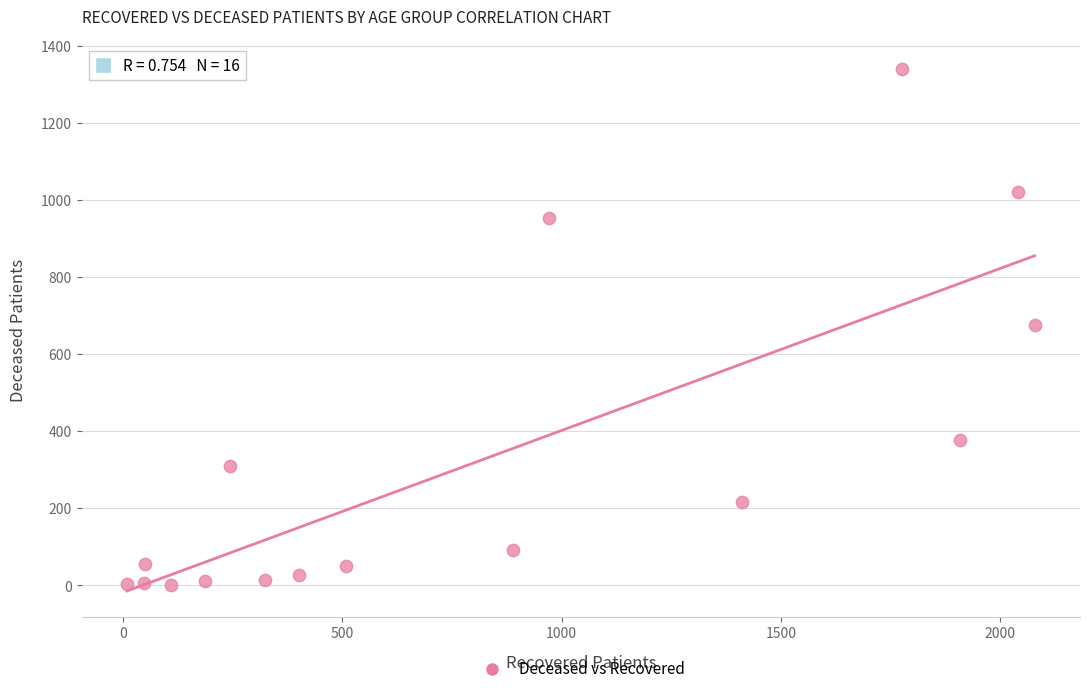

What is the range of Y values (max minus min)?

1339